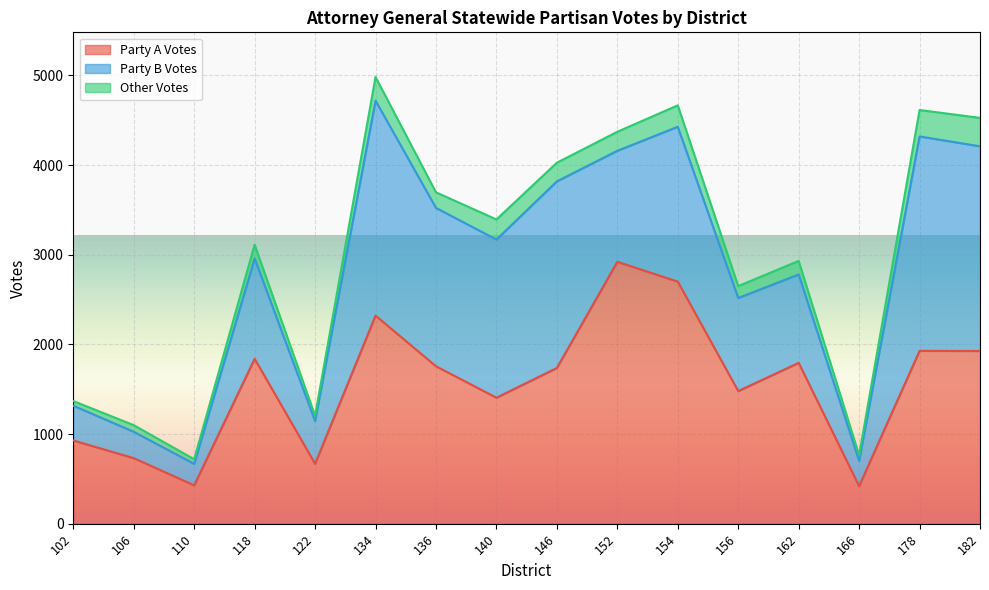

At which label does Party A Votes first exceed 1756?

118